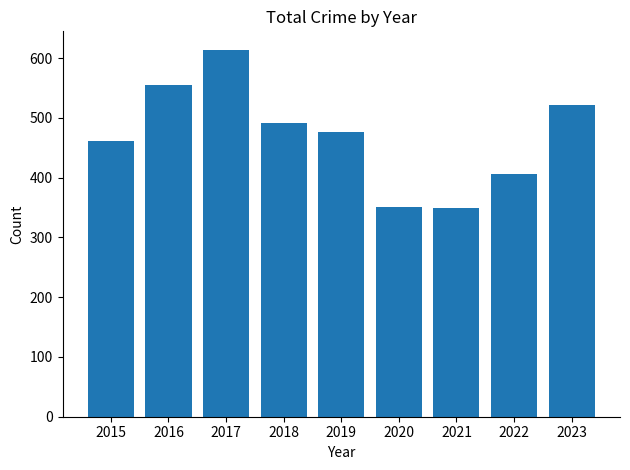

What is the sum of all values?

4224